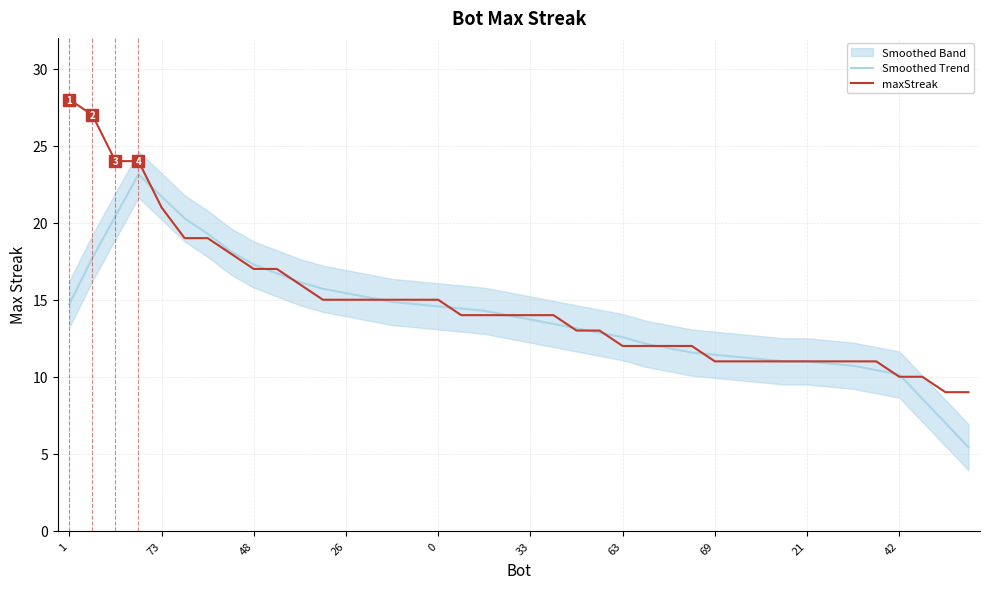

What is the minimum value shown in the chart?

5.4